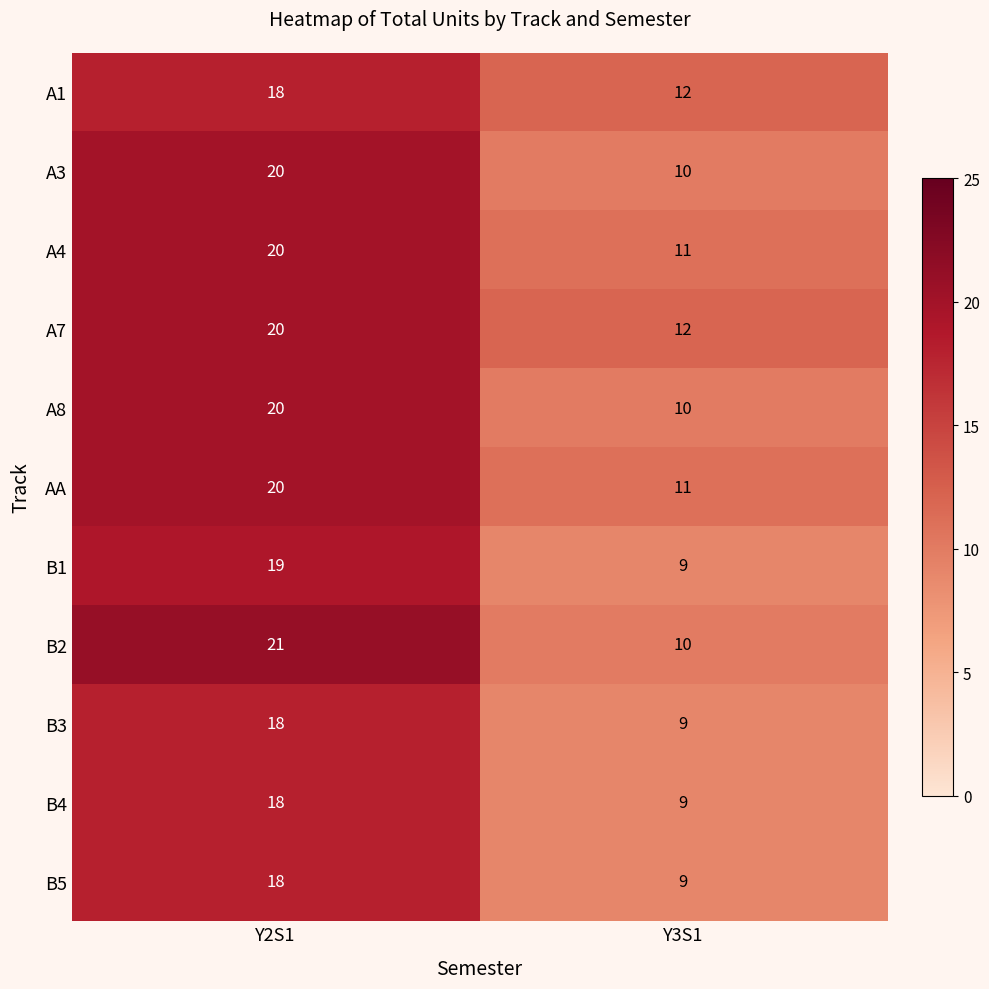

What is the greatest value displayed?

21